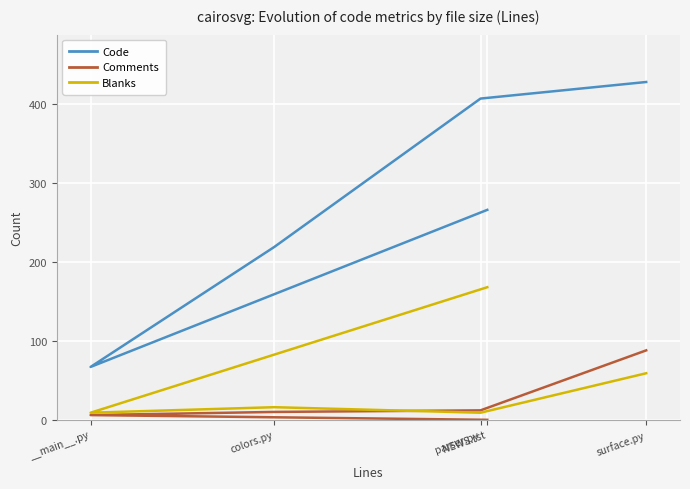

Is this an area chart (filled region under the line)?

No